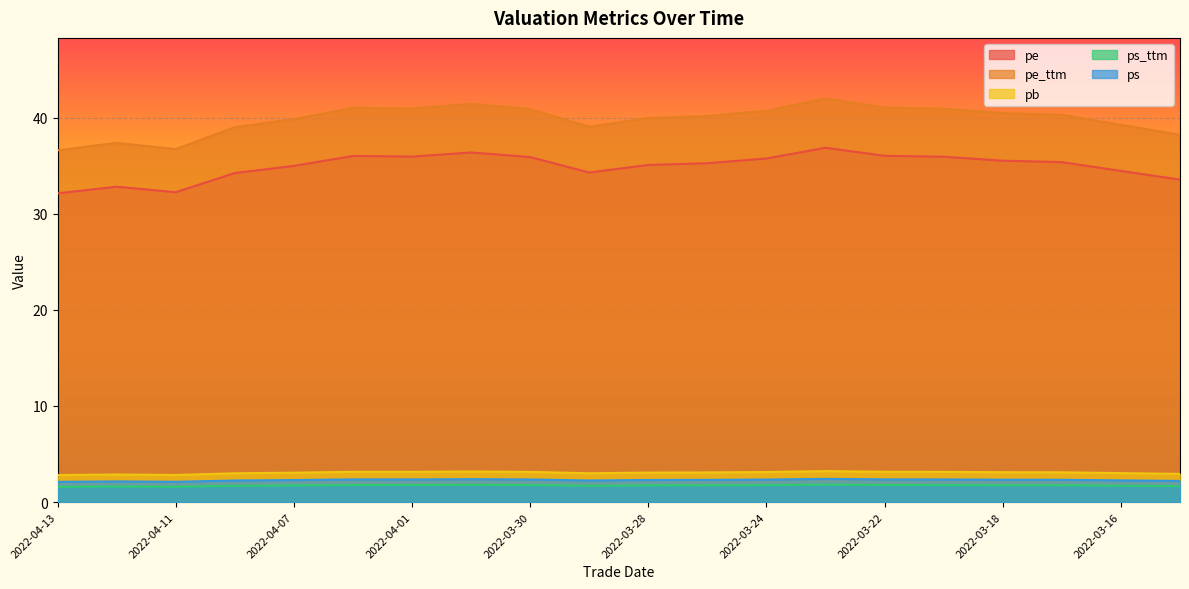

Does the chart display data point markers on the line(s)?

No